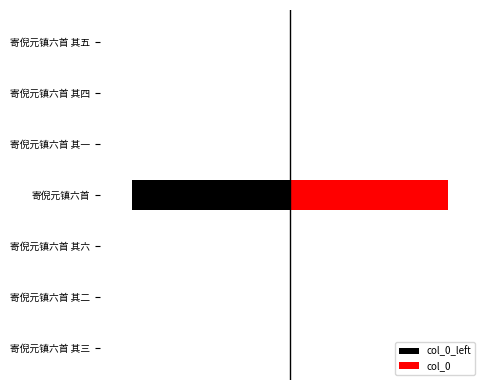

What is the difference between the maximum and minimum values in the col_0 series?

2359.0